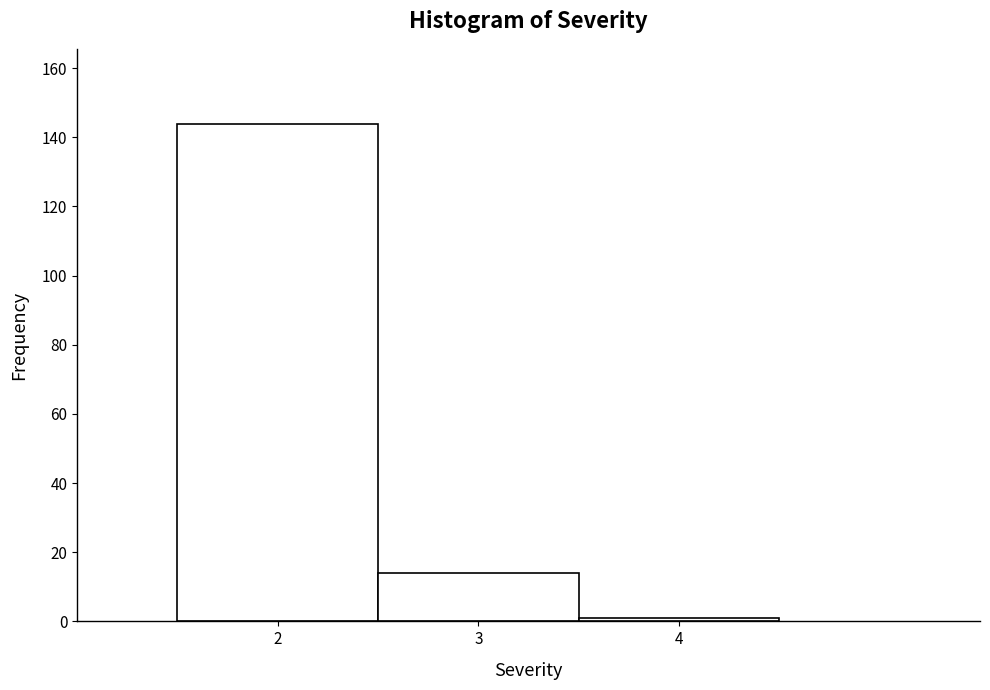

Reading left to right, list every bar in this chart as the range it spans on the x-axis followed by its height. The values are not printed on the chart, so give them approximately, as read against the axis.

1.5 to 2.5: 144
2.5 to 3.5: 14
3.5 to 4.5: under 2